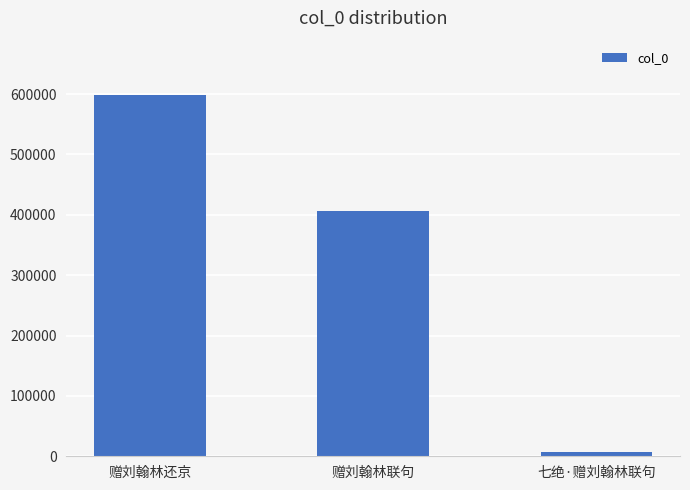

What is the sum of all values?

1011065